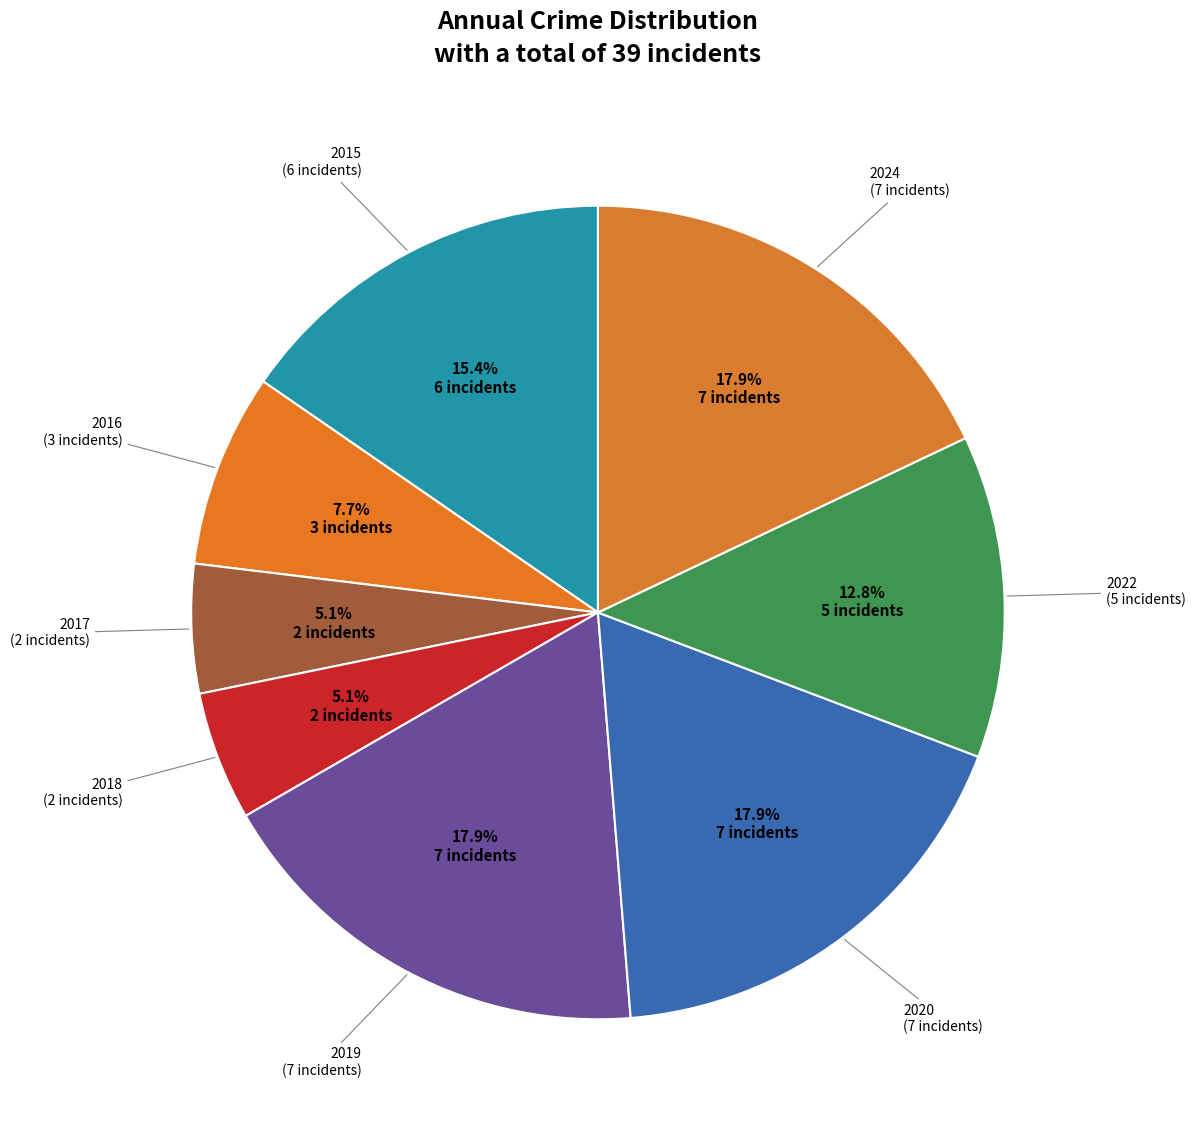

Count the number of slices in the pie.

8